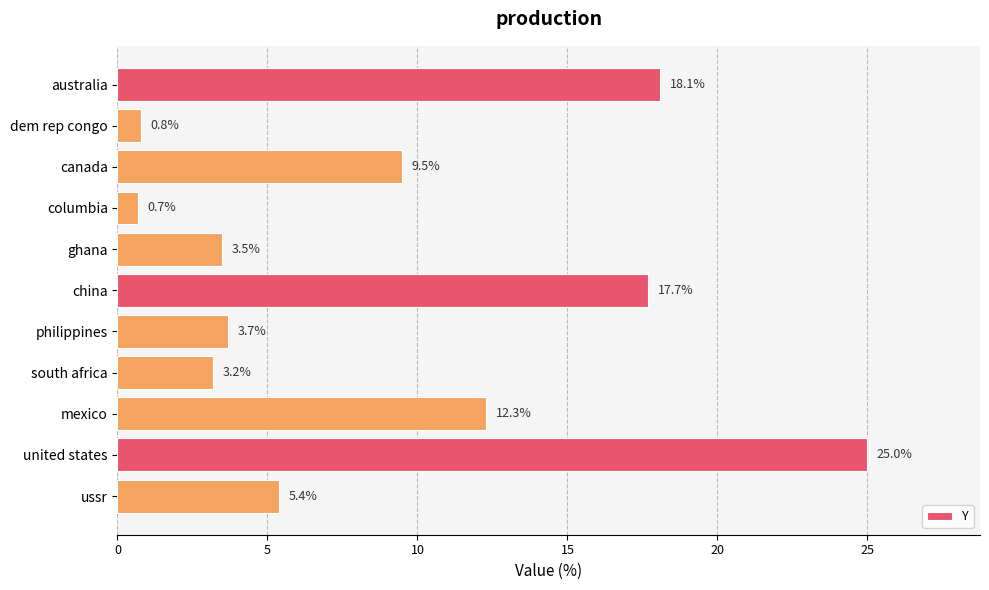

Which has a higher value, china or canada?

china